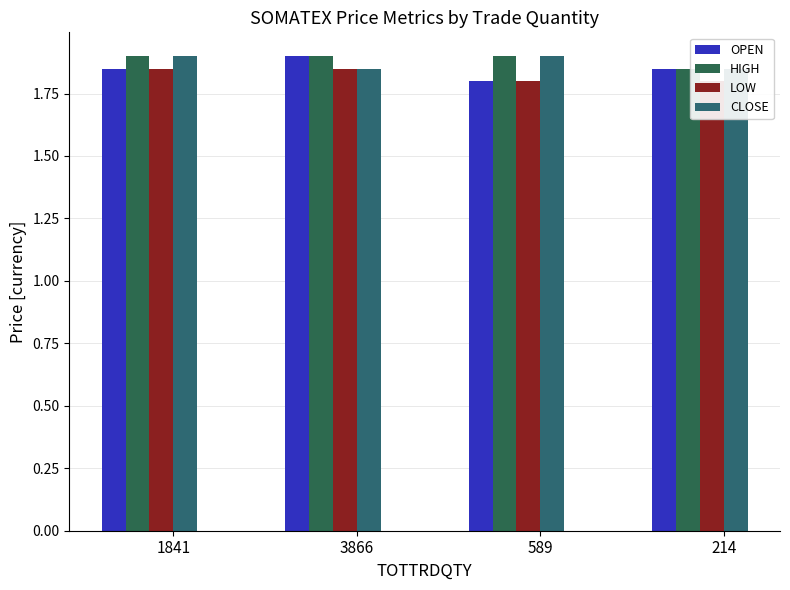

List the series in order of their overall mean, highest first.

HIGH, CLOSE, OPEN, LOW